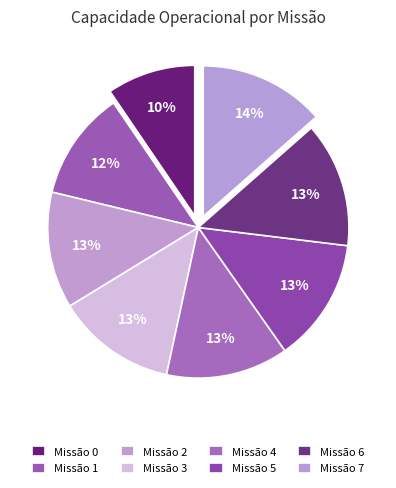

How many slices are in this pie chart?

8